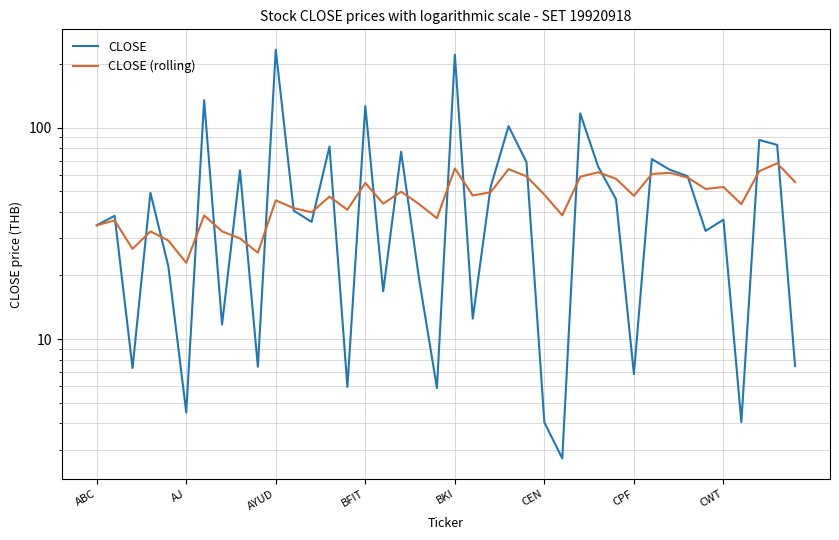

True or false: CLOSE (rolling) has more than 2 points higher than both neighbors.

True